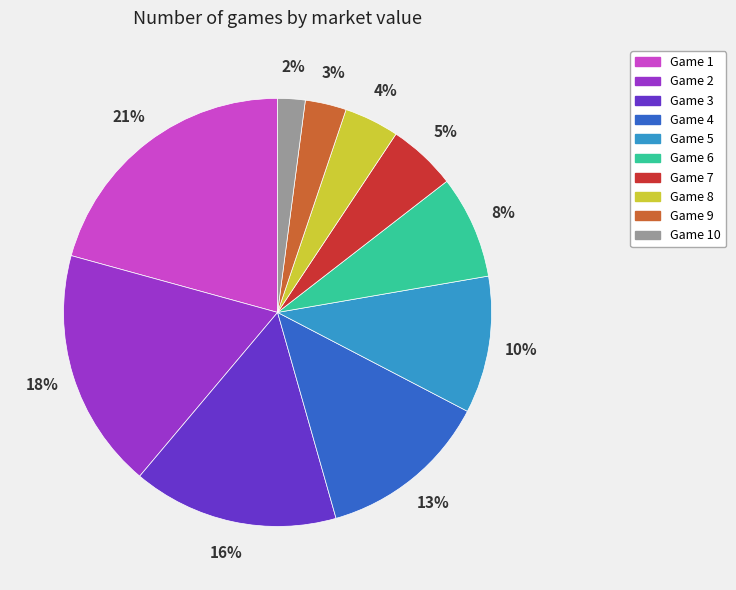

Is the sum of Game 8 and Game 2 greater than half?

No